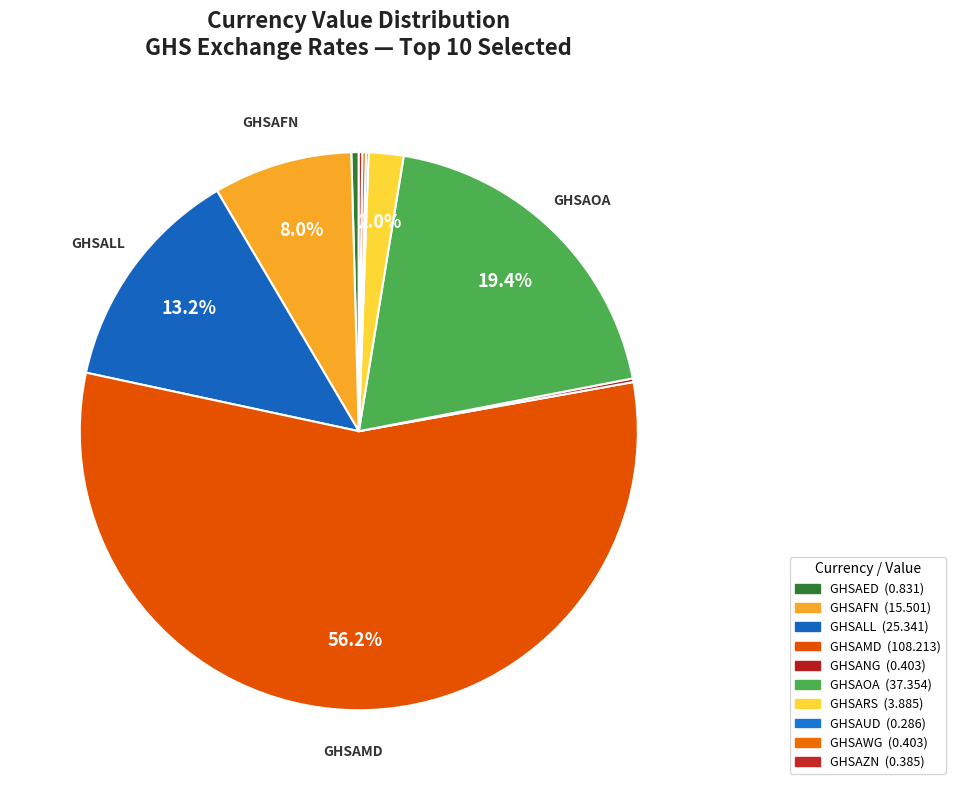

To the nearest percent, what is the average slice percentage?

10%